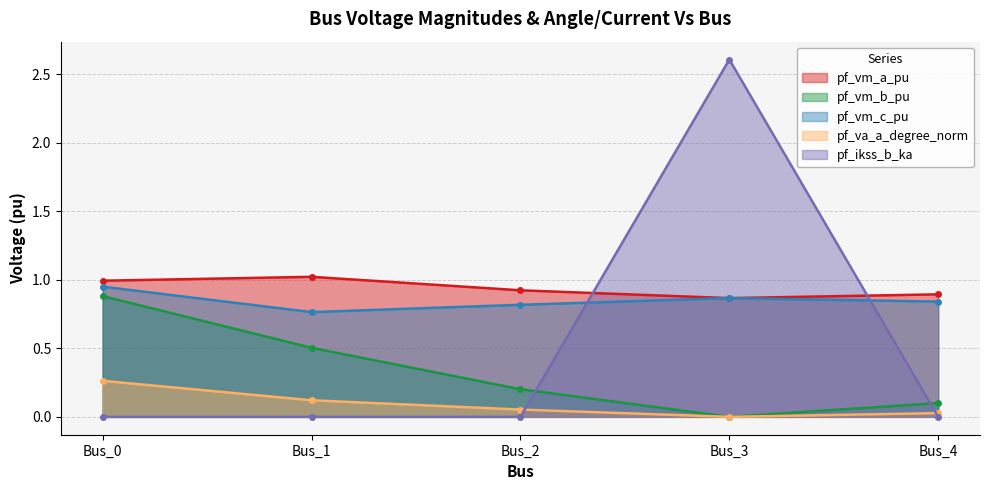

Rank the series by their maximum value, from highest to lowest.

pf_ikss_b_ka, pf_vm_a_pu, pf_vm_c_pu, pf_vm_b_pu, pf_va_a_degree_norm